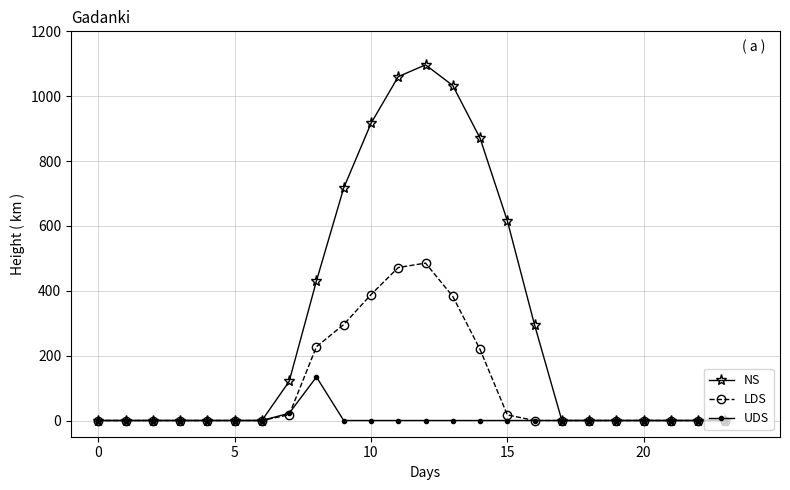

How many values in the NS series exceed 0?

10